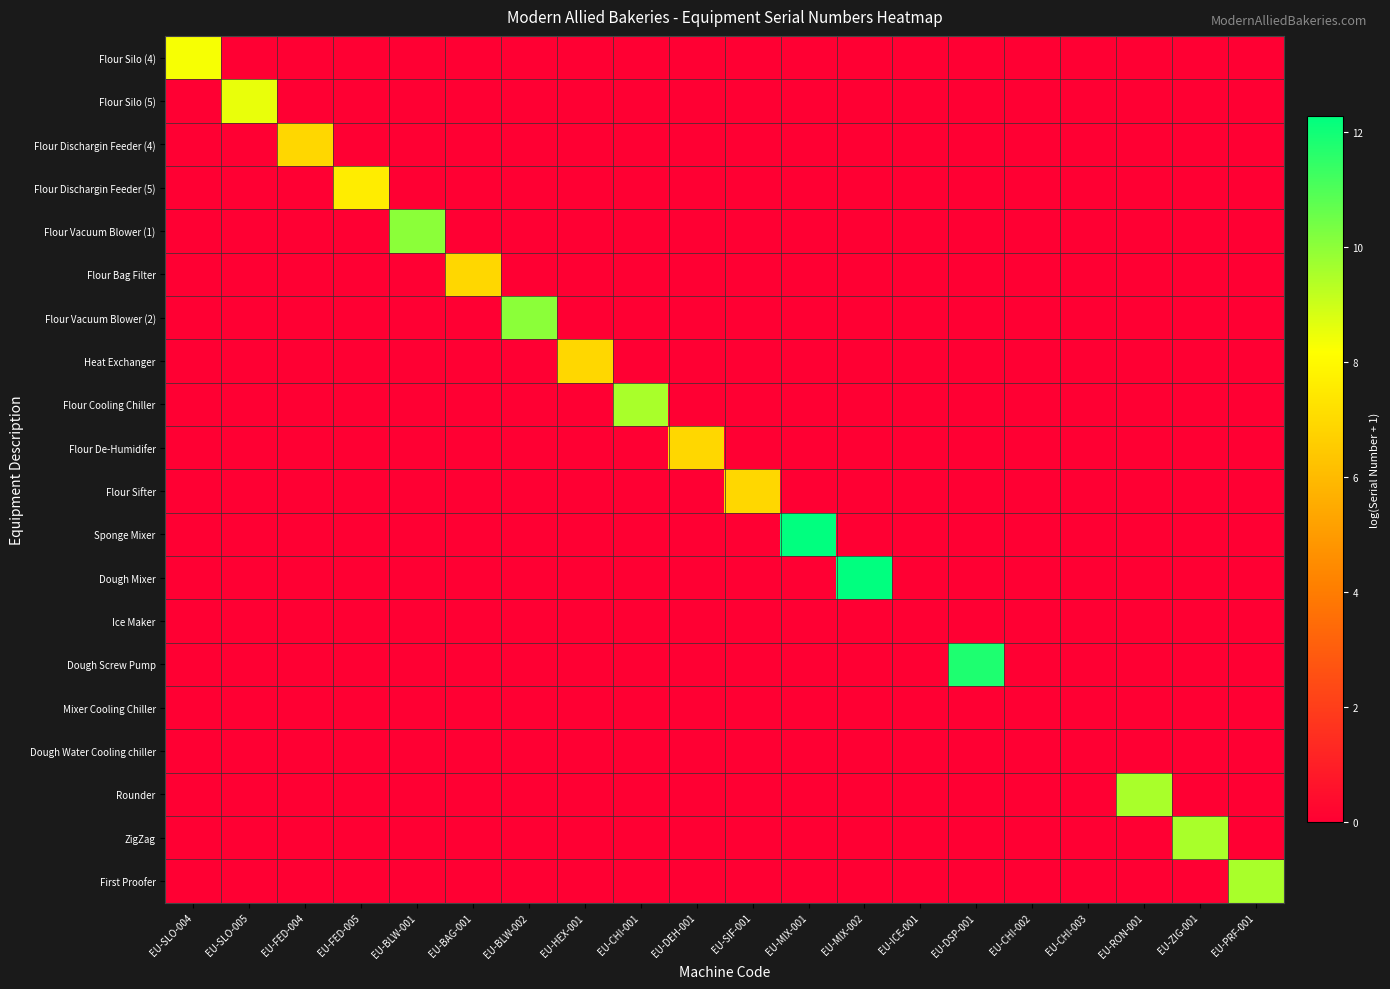

At EU-DEH-001, list the series in order from largest to smallest.

Flour De-Humidifer, Flour Silo (4), Flour Silo (5), Flour Dischargin Feeder (4), Flour Dischargin Feeder (5), Flour Vacuum Blower (1), Flour Bag Filter, Flour Vacuum Blower (2), Heat Exchanger, Flour Cooling Chiller, Flour Sifter, Sponge Mixer, Dough Mixer, Ice Maker, Dough Screw Pump, Mixer Cooling Chiller, Dough Water Cooling chiller, Rounder, ZigZag, First Proofer